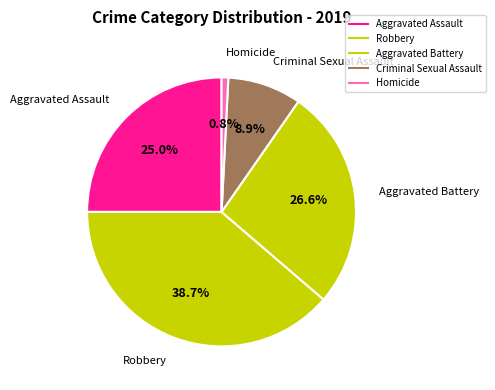

What is the ratio of the value at Aggravated Assault to the value at Homicide?

31.0